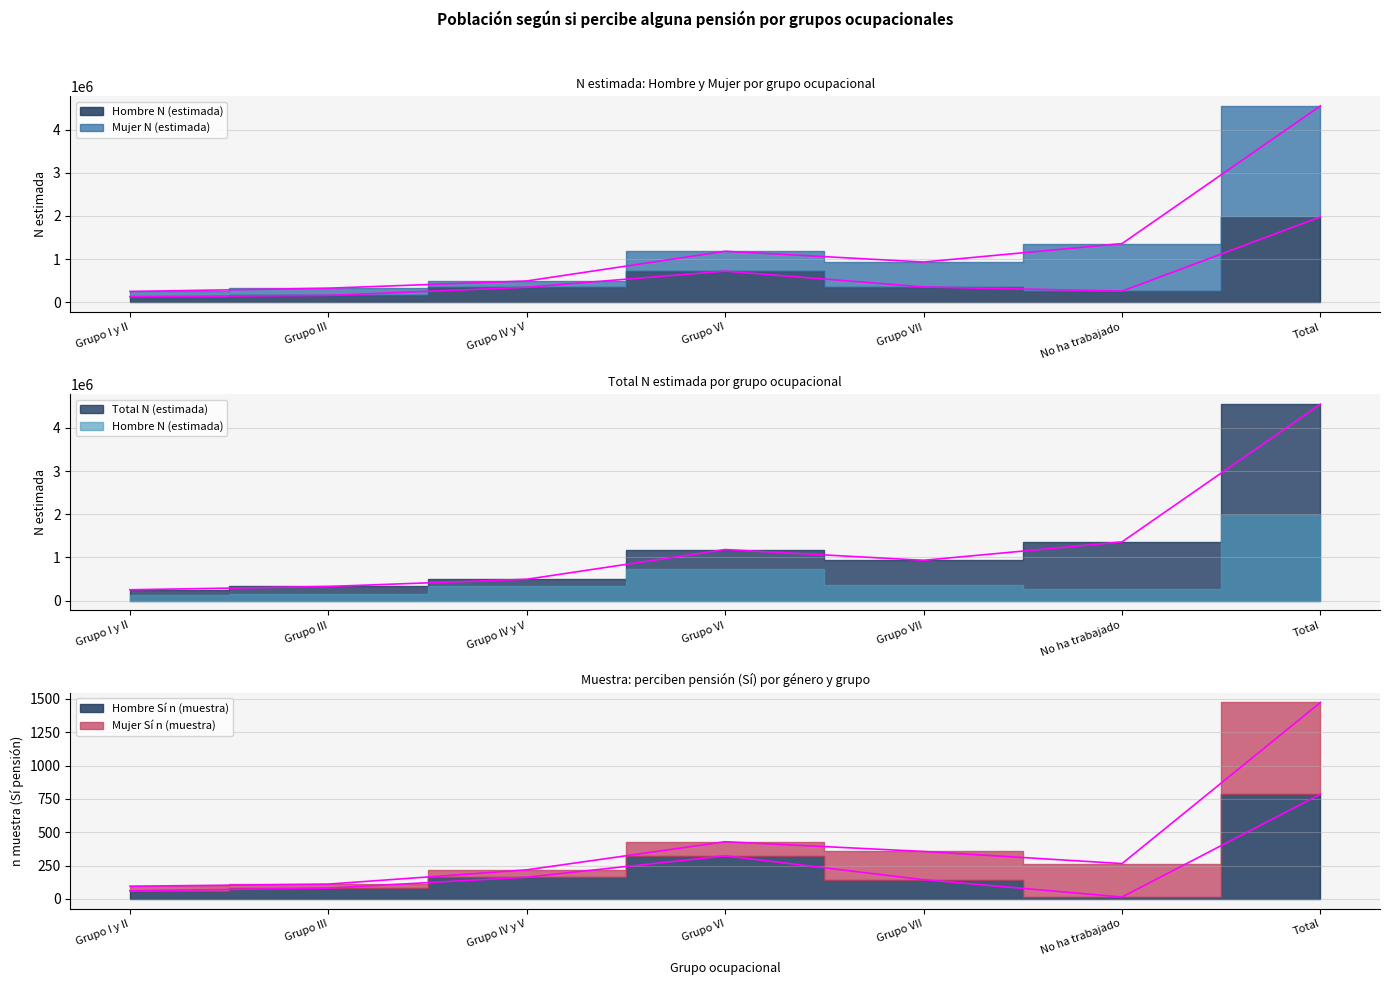

After their last crossing, which series has the higher values: Total N (estimada) or Mujer N (estimada)?

Mujer N (estimada)